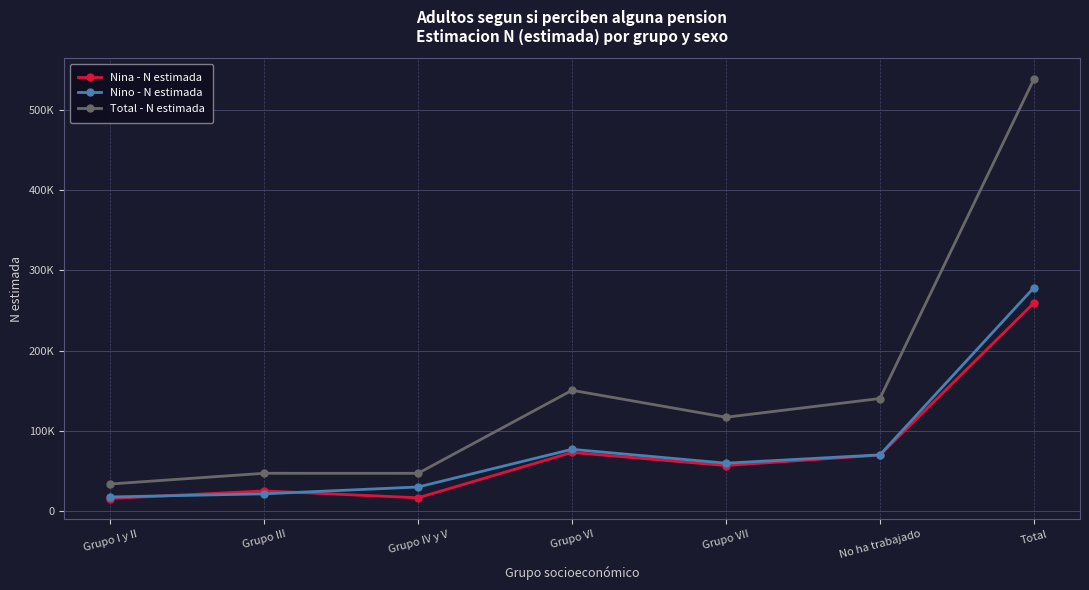

True or false: Nino - N estimada and Total - N estimada intersect in this chart.

False